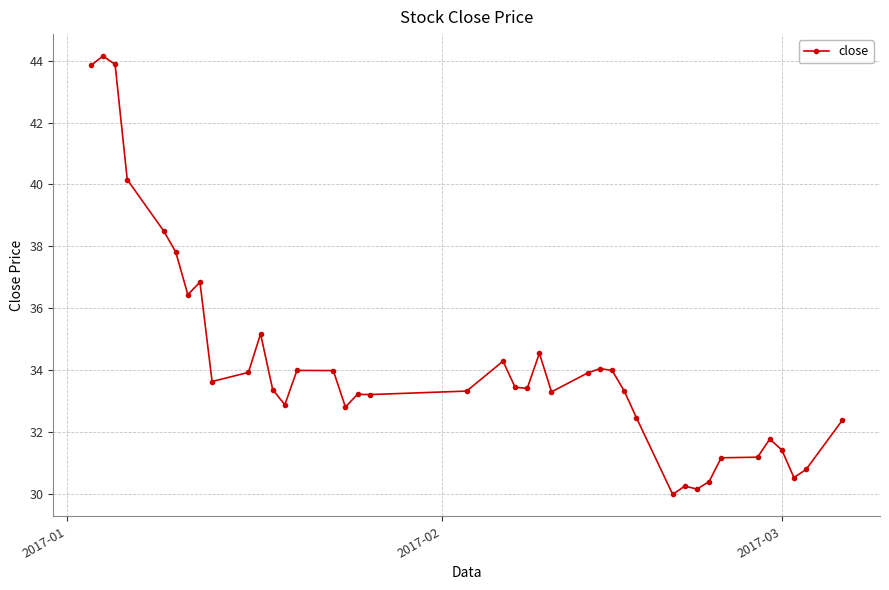

Does the chart display data point markers on the line(s)?

Yes